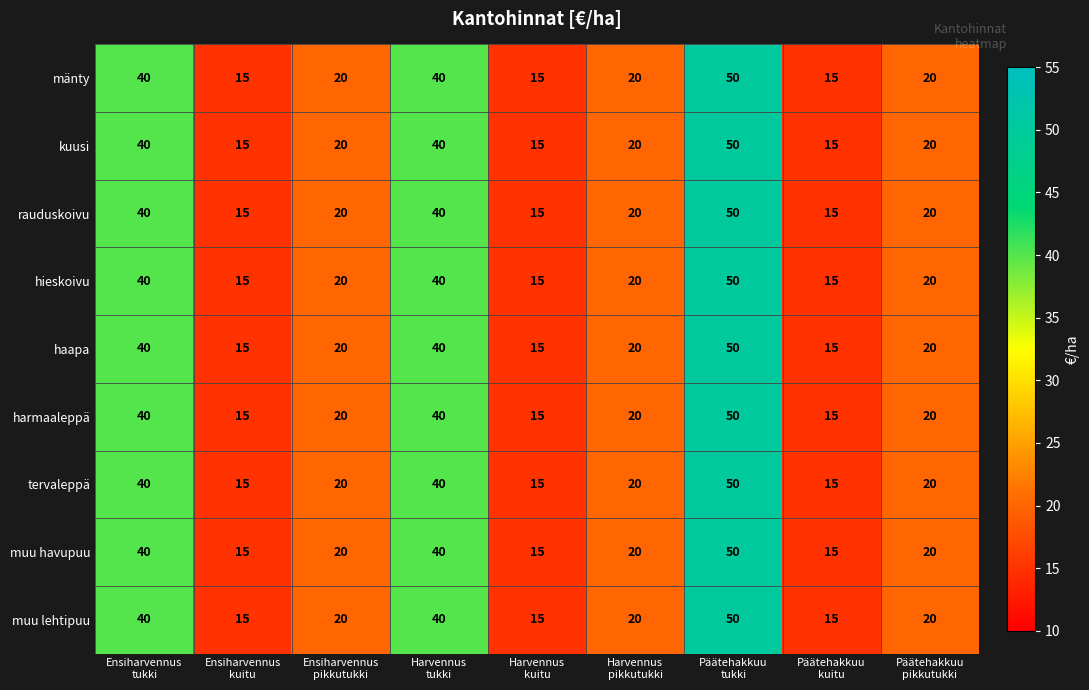

What is the sum of all hieskoivu values?

235